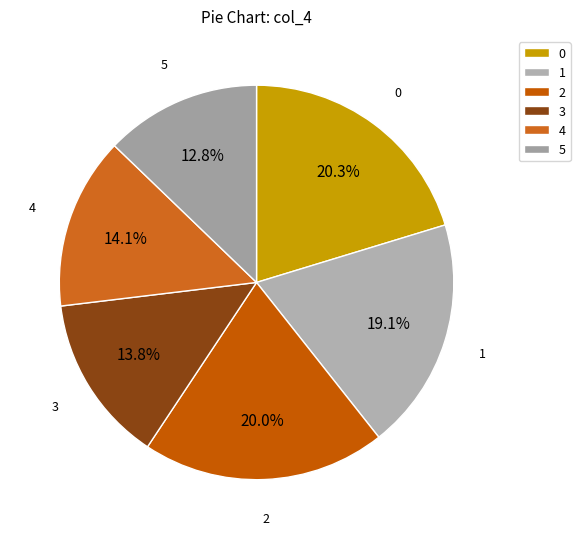

What is the ratio of the value at 1 to the value at 5?

1.5